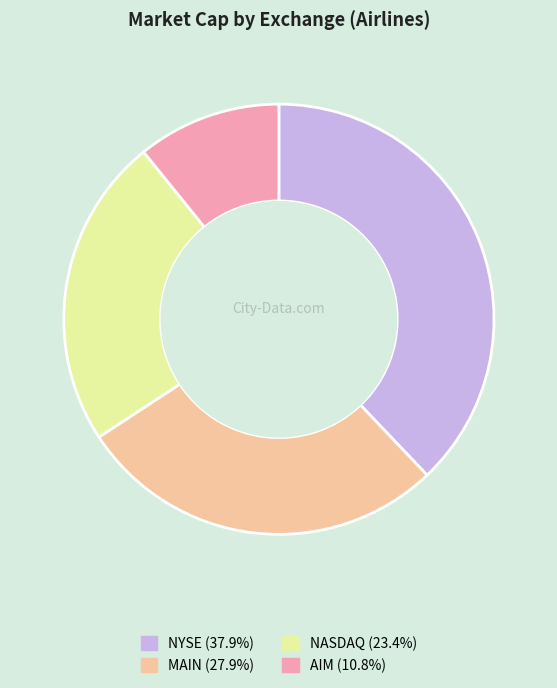

What is the ratio of the value at NYSE to the value at NASDAQ?

1.6